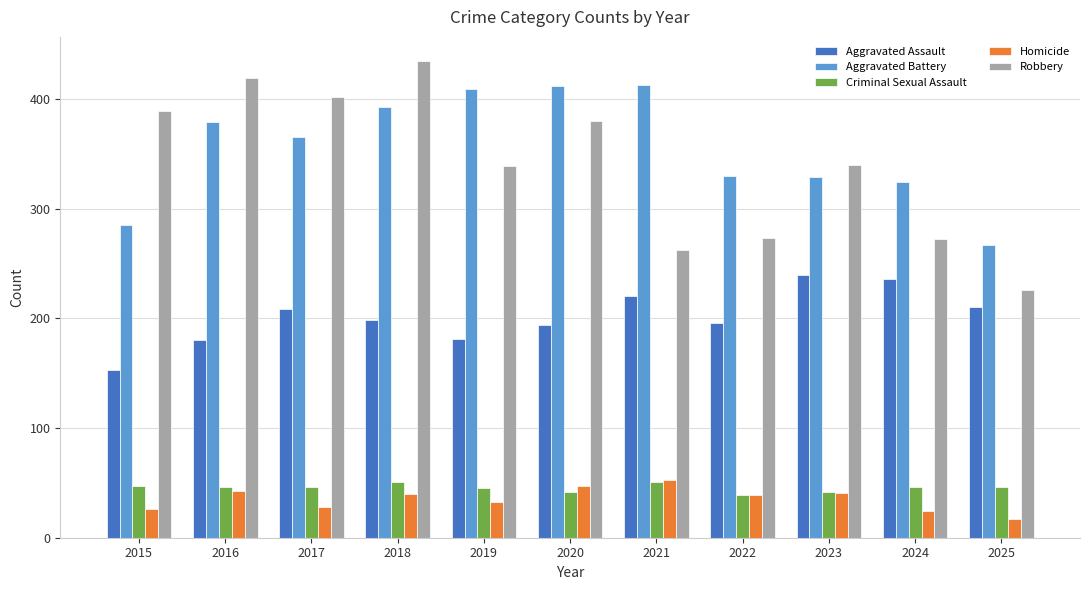

Is the value of Aggravated Assault at 2019 greater than the value of Robbery at 2021?

No